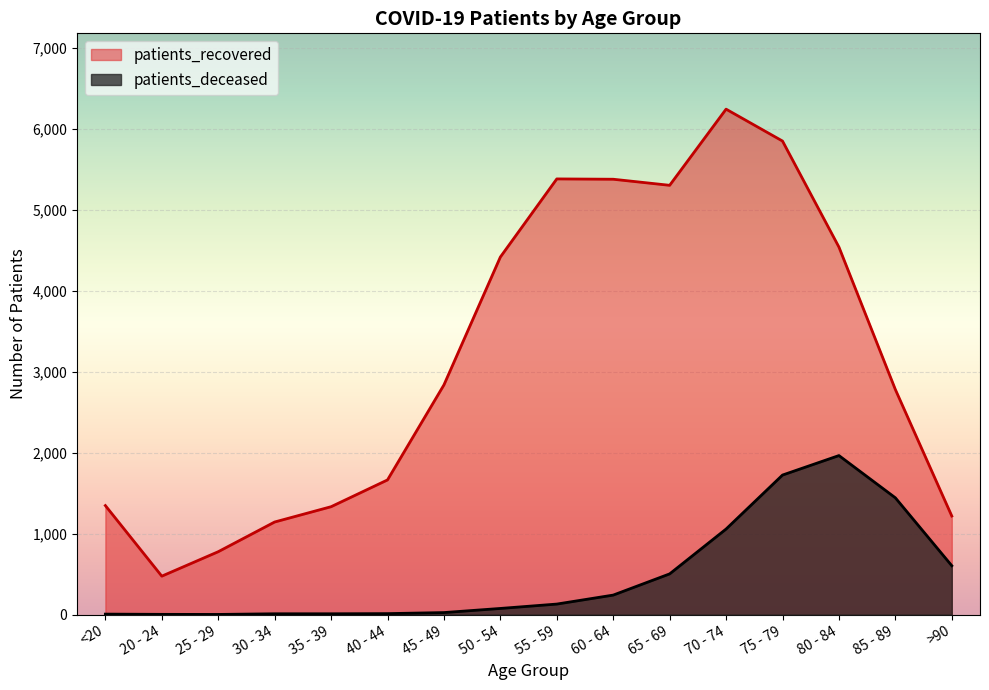

Is it true that patients_recovered equals 5304 at 65 - 69?

True